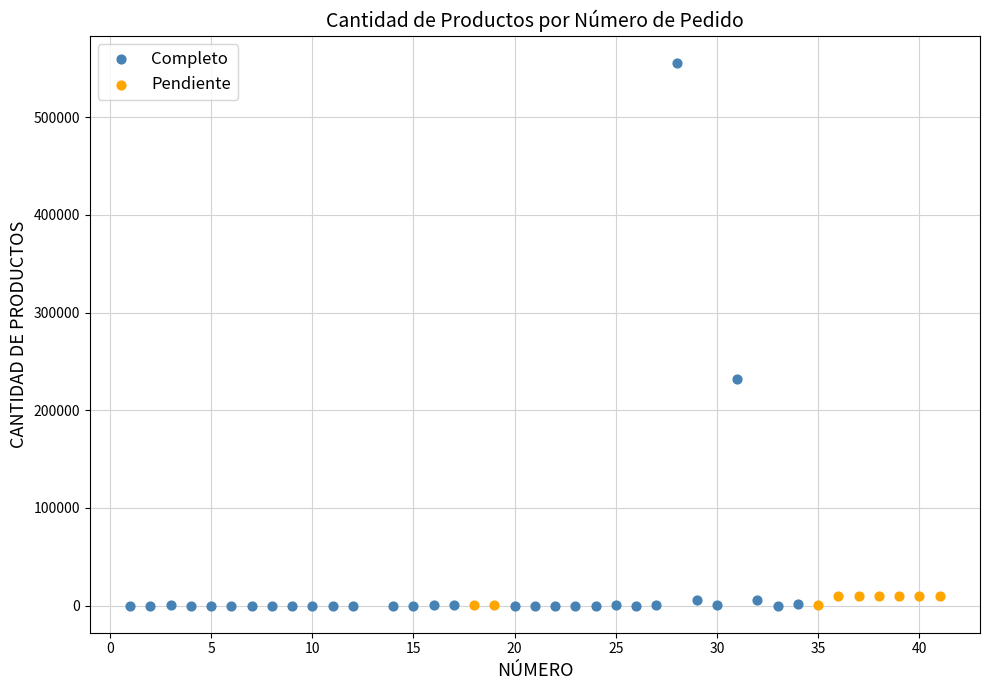

Which series has the widest spread of Y values?

Completo